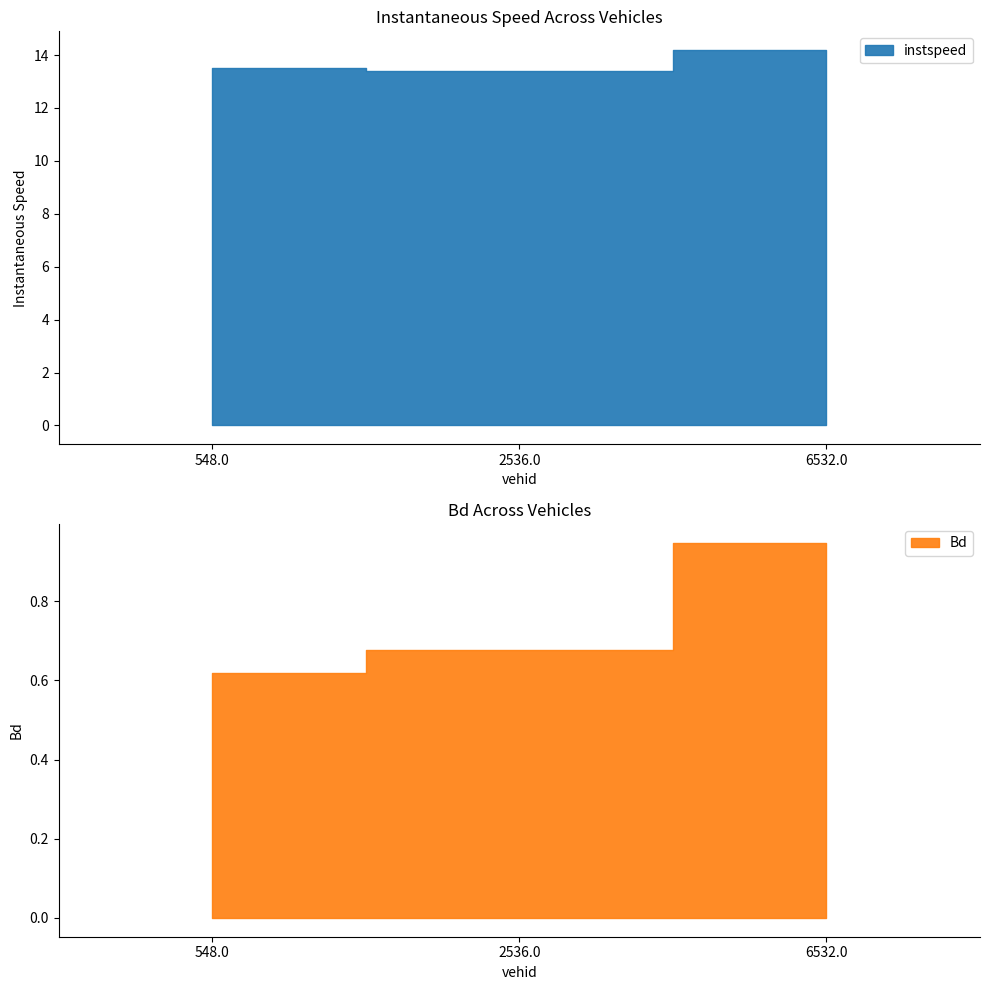

List the series in order of their overall mean, highest first.

instspeed, Bd